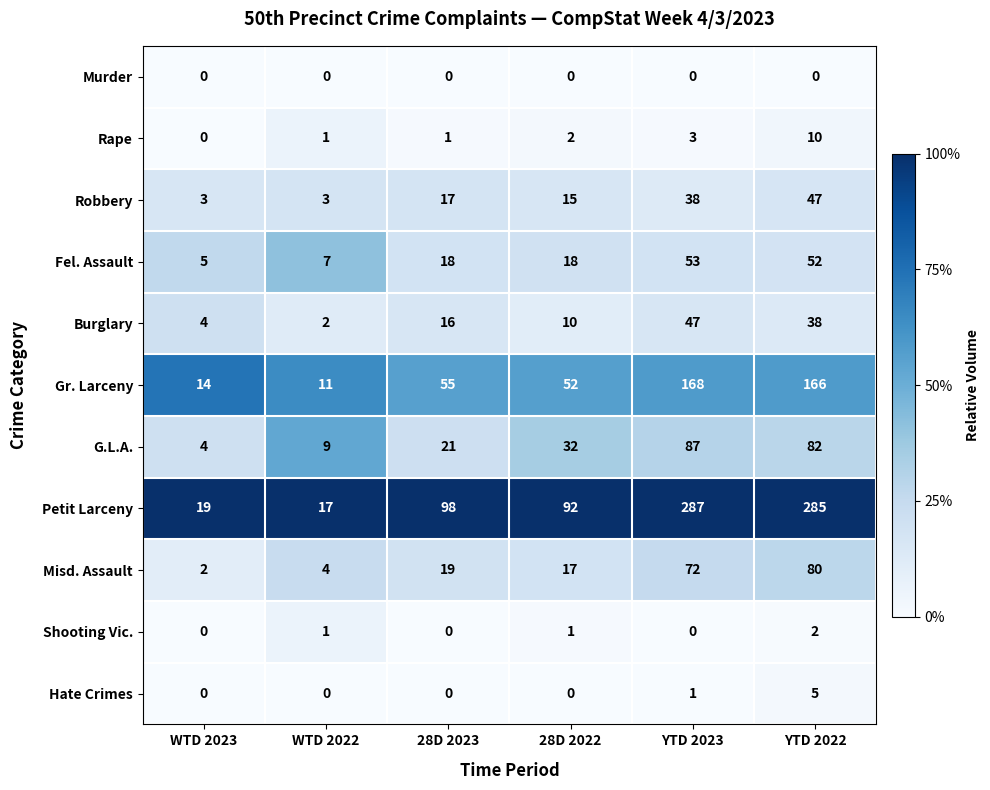

Rank the categories by Petit Larceny value from lowest to highest.

WTD 2022, WTD 2023, 28D 2022, 28D 2023, YTD 2022, YTD 2023